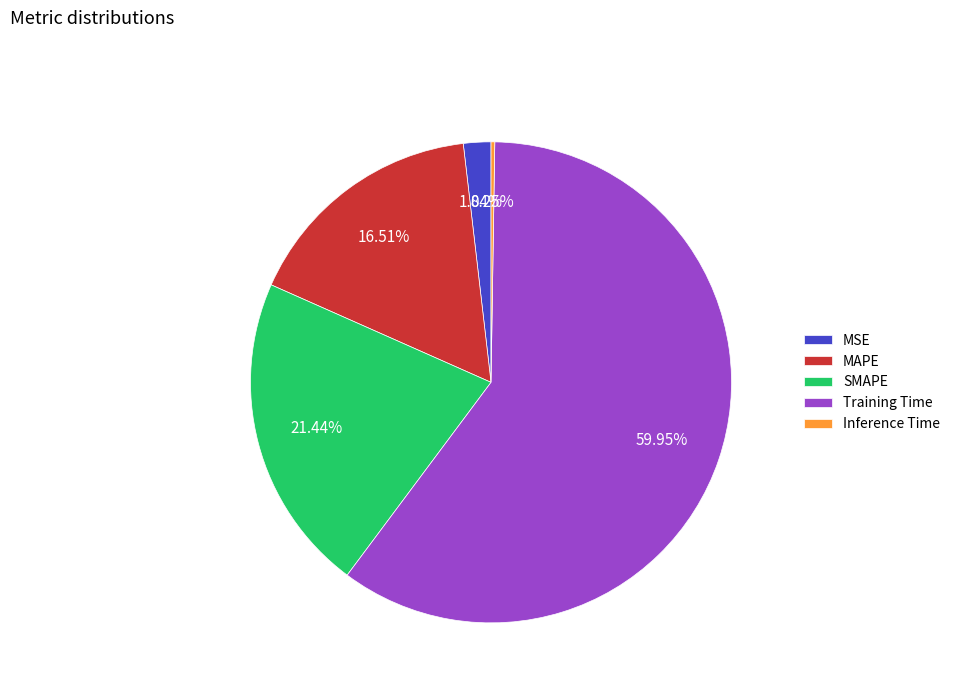

Does Training Time account for over 50% of the chart?

Yes